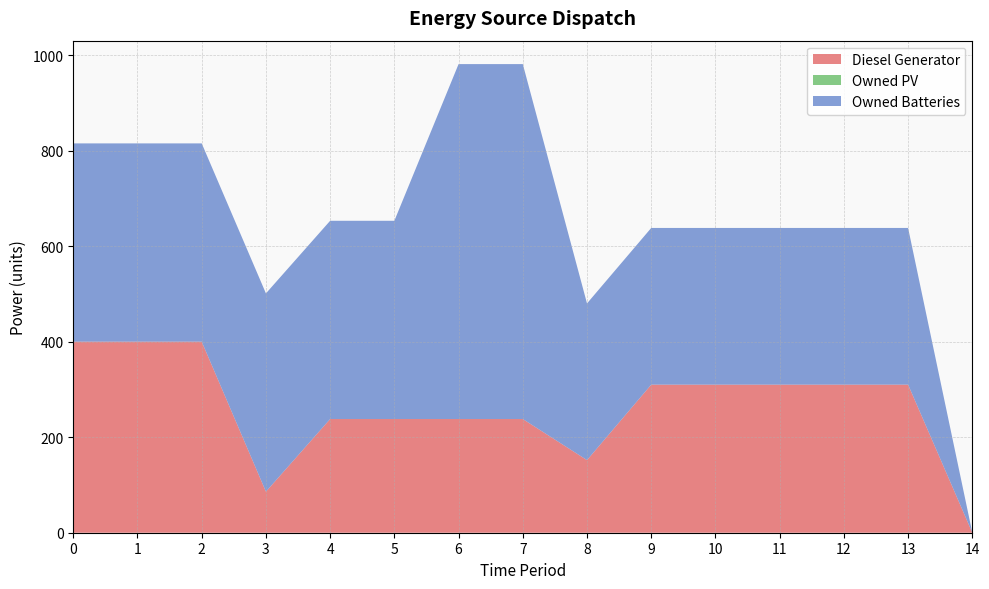

Reading left to right, extract all data points from this chart.

Diesel Generator: 400	400	400	86	238	238	238	238	152	310	310	310	310	310	0
Owned PV: 0	0	0	0	0	0	0	0	0	0	0	0	0	0	0
Owned Batteries: 415	415	415	415	415	415	743	743	328	328	328	328	328	328	0